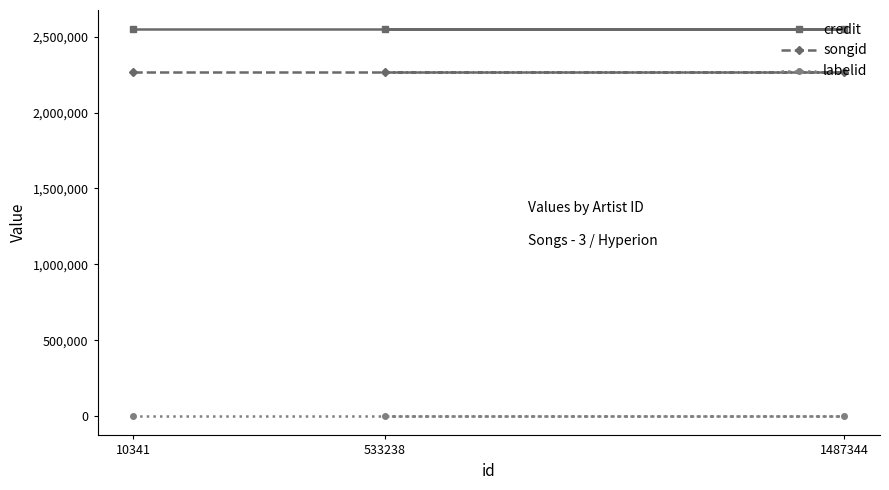

What is the smallest value displayed?

388